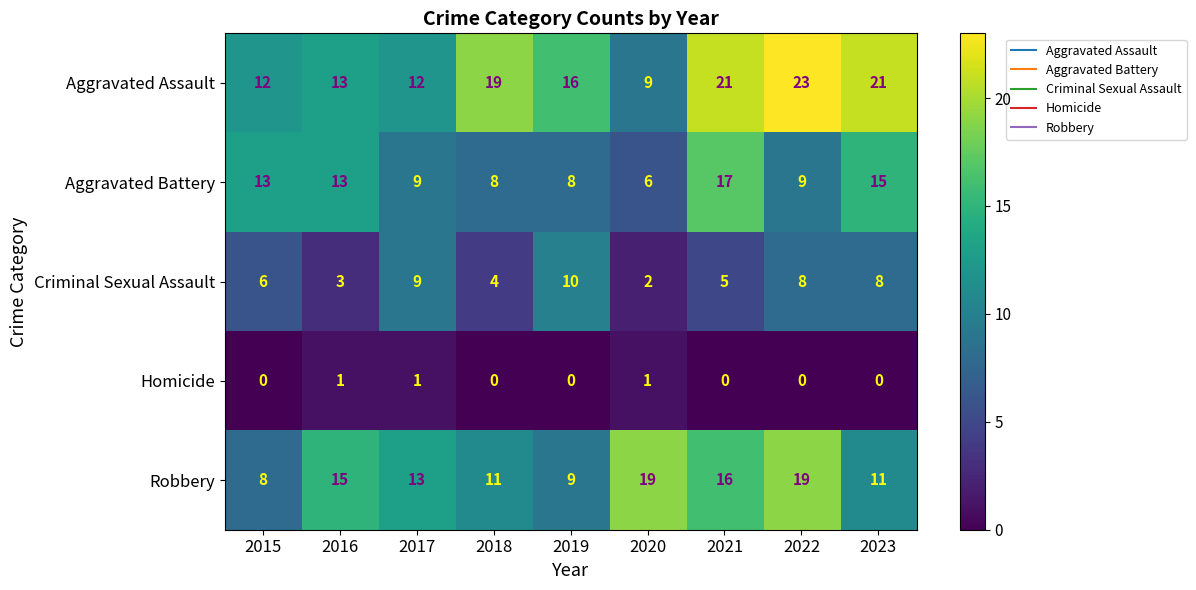

Which series has the widest spread of values?

Aggravated Assault